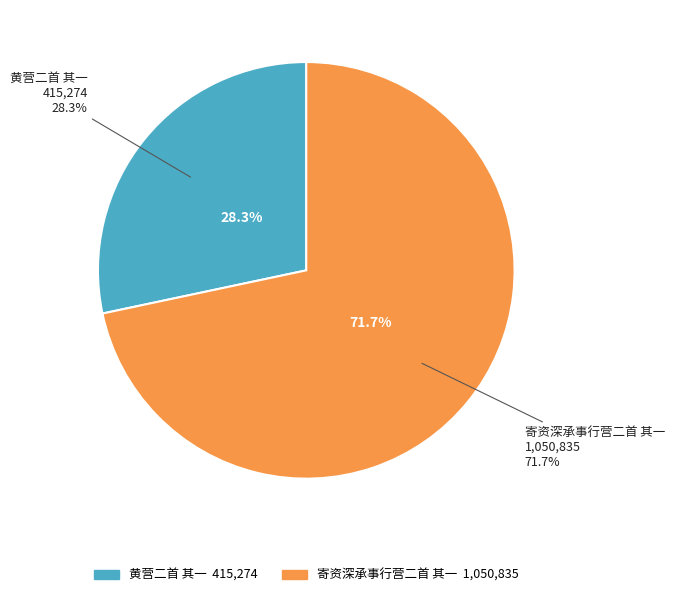

To the nearest percent, what percentage of the pie is 黄营二首 其一?

28%